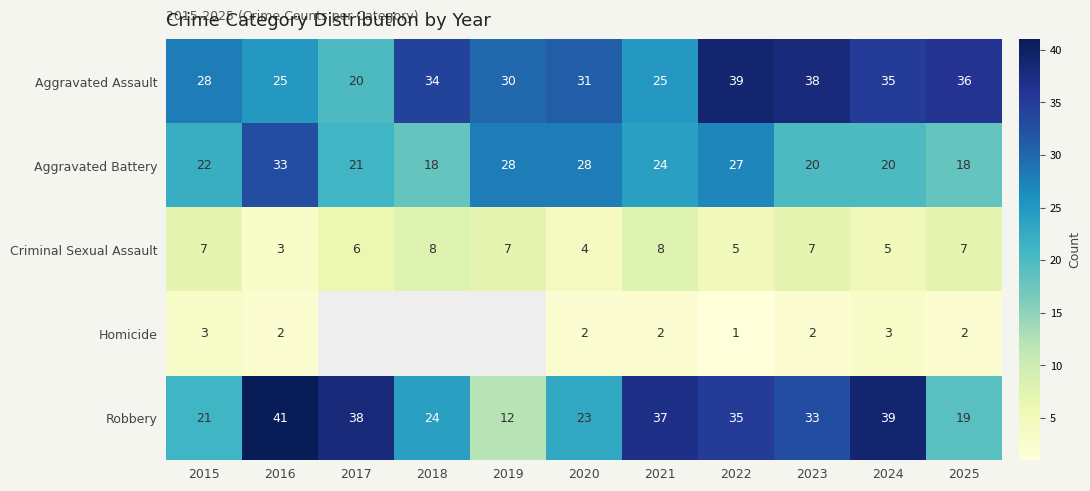

Between 2023 and 2025, which series saw the biggest shift?

Robbery